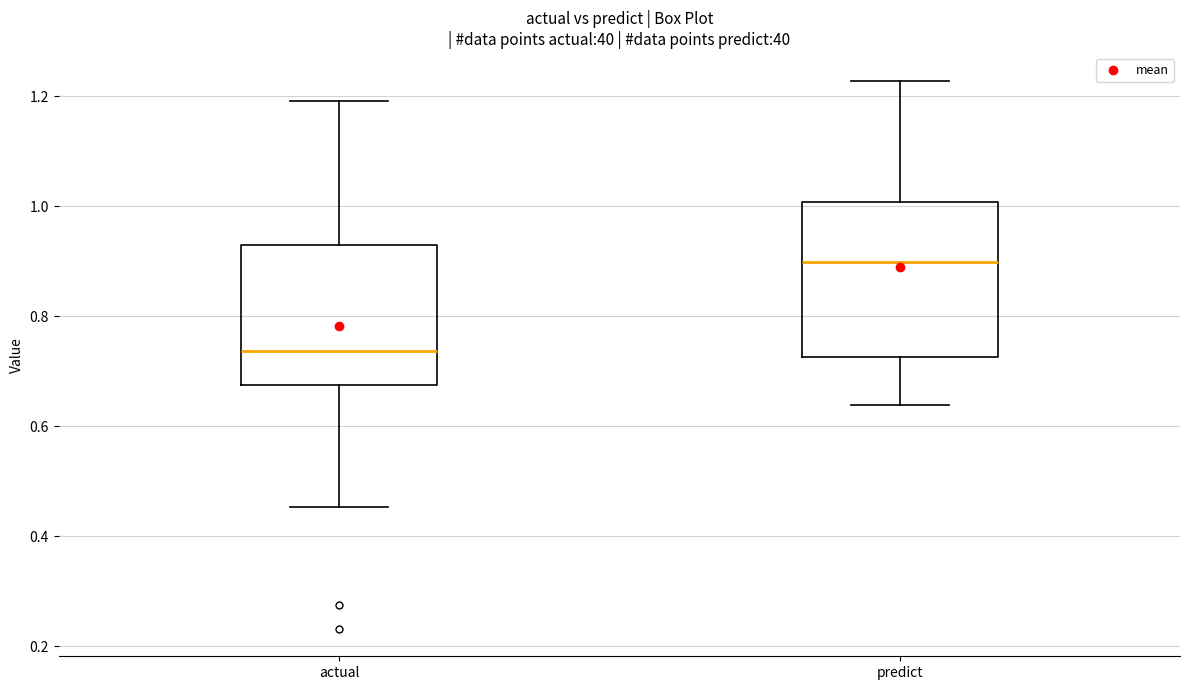

Which box is the tallest, from its lower edge to its upper edge?

predict